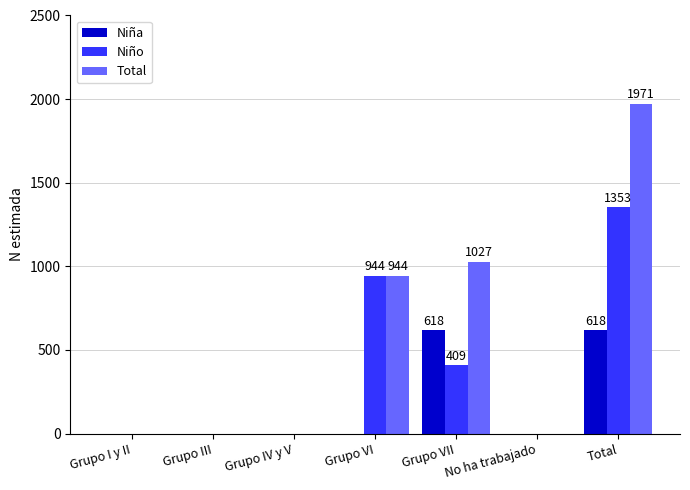

Is it true that Niño equals 409 at Grupo VII?

True